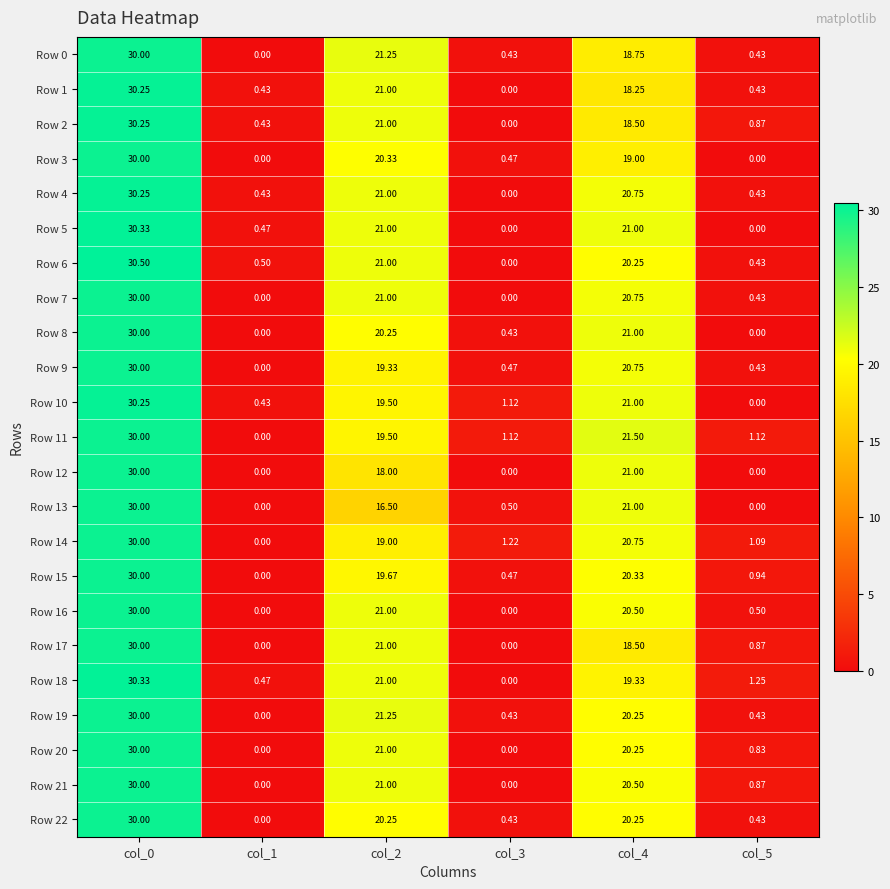

Count the number of categories in the chart.

6